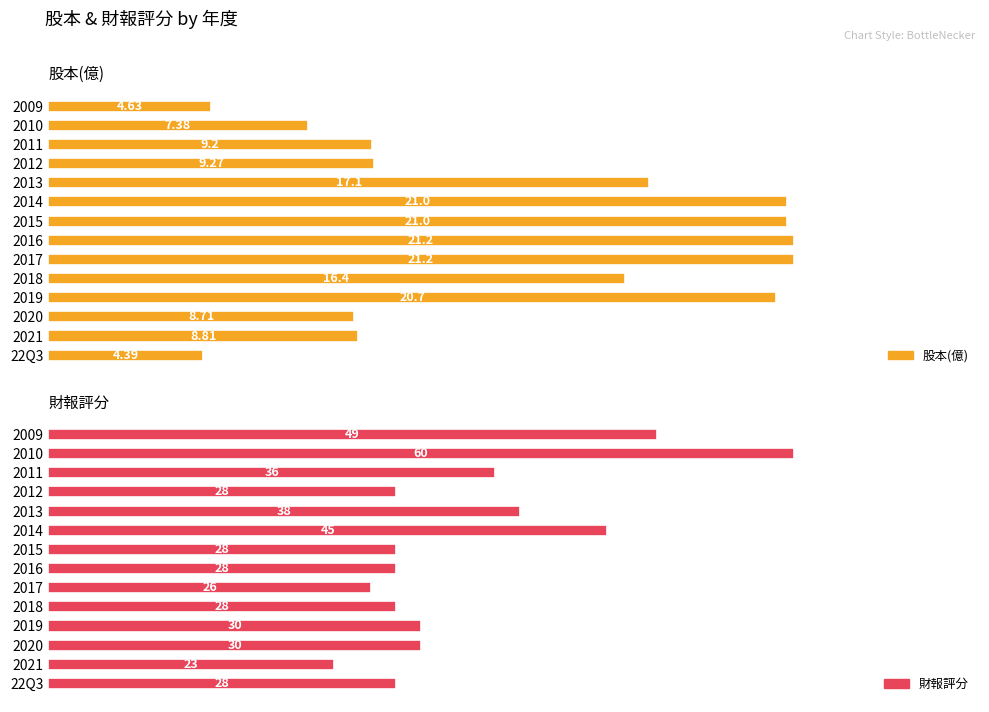

True or false: 股本(億) has a value of 6.2 at 2011.

False